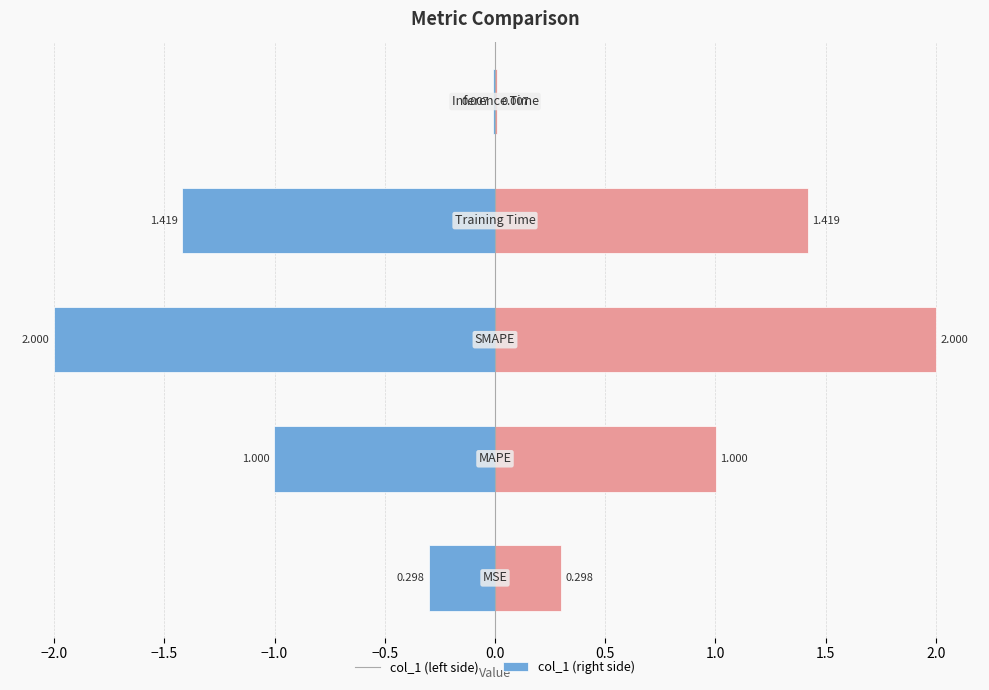

Reading left to right, extract all data points from this chart.

col_1 (left): -0.3	-1.0	-2.0	-1.4	-0.0
col_1 (right): 0.3	1.0	2.0	1.4	0.0